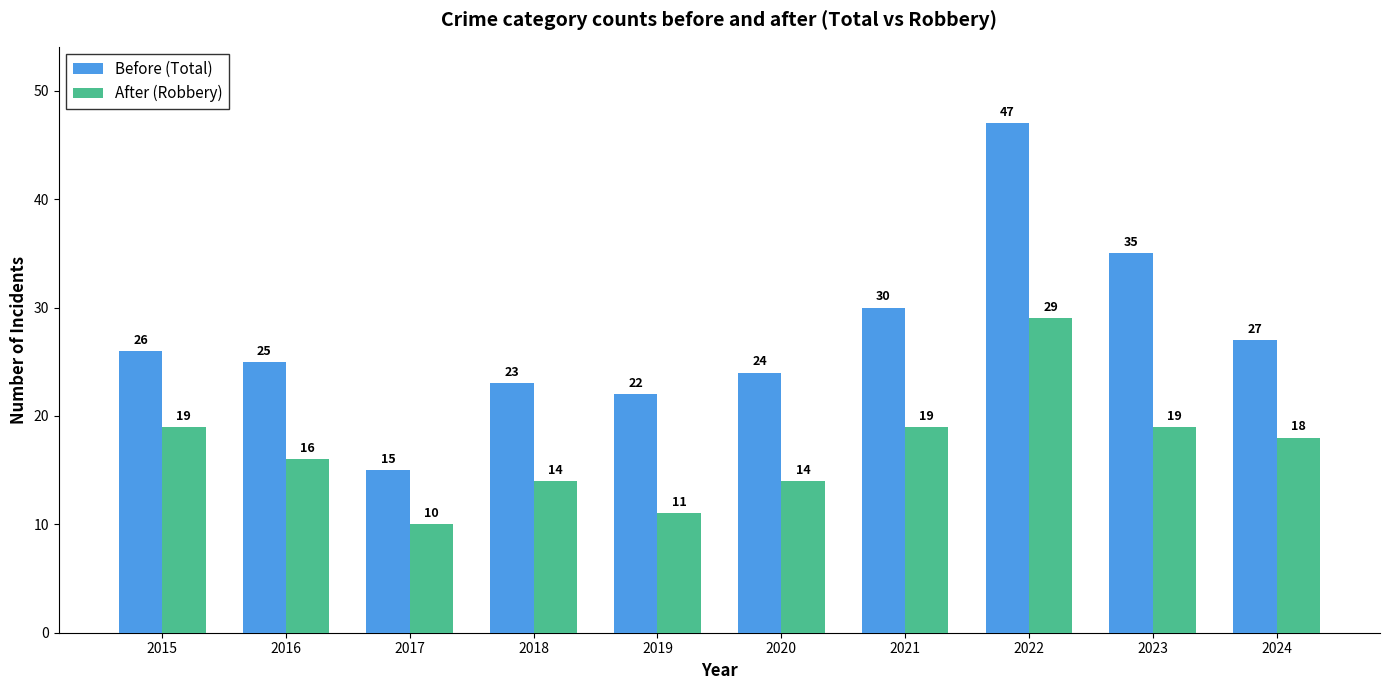

How many distinct data groups are displayed?

2